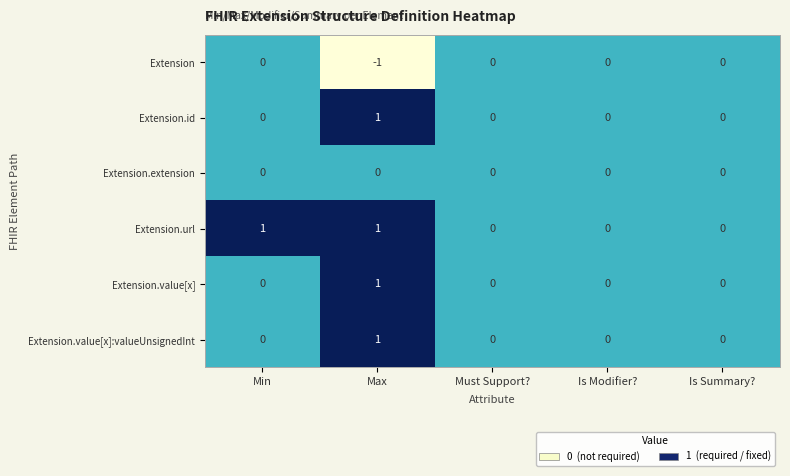

The value of Extension.url at Max is 1. True or false?

True